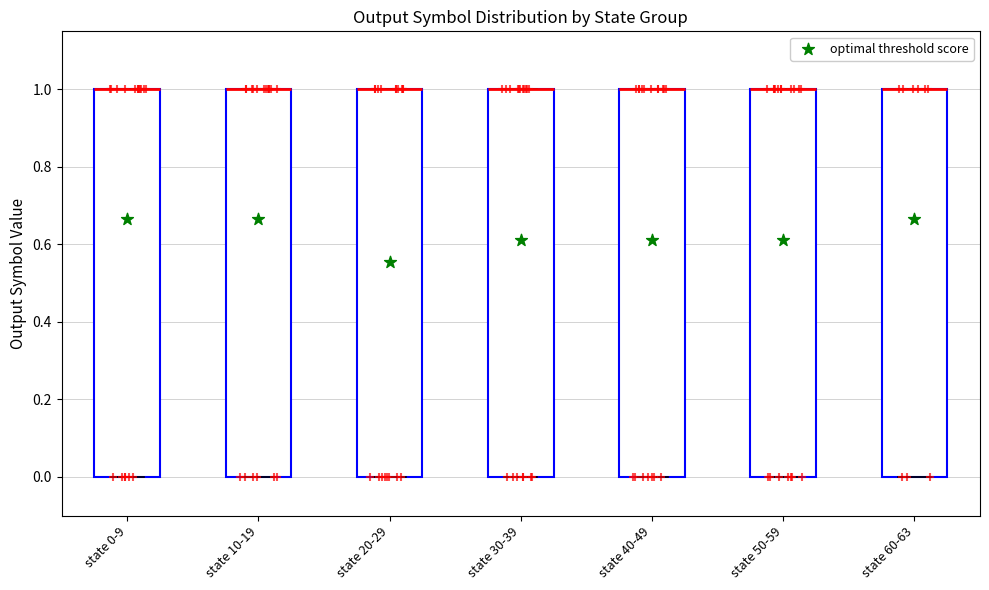

Reading left to right, transcribe this box plot: for each box, give where its median line is, the range the box spans, and where its two whiskers end, as read against the y-axis. The values are not printed on the chart, so give them approximately, as read against the axis.

state 0-9: median 1 (drawn on the box's upper edge), box 0 to 1, whiskers 0 to 1
state 10-19: median 1 (drawn on the box's upper edge), box 0 to 1, whiskers 0 to 1
state 20-29: median 1 (drawn on the box's upper edge), box 0 to 1, whiskers 0 to 1
state 30-39: median 1 (drawn on the box's upper edge), box 0 to 1, whiskers 0 to 1
state 40-49: median 1 (drawn on the box's upper edge), box 0 to 1, whiskers 0 to 1
state 50-59: median 1 (drawn on the box's upper edge), box 0 to 1, whiskers 0 to 1
state 60-63: median 1 (drawn on the box's upper edge), box 0 to 1, whiskers 0 to 1